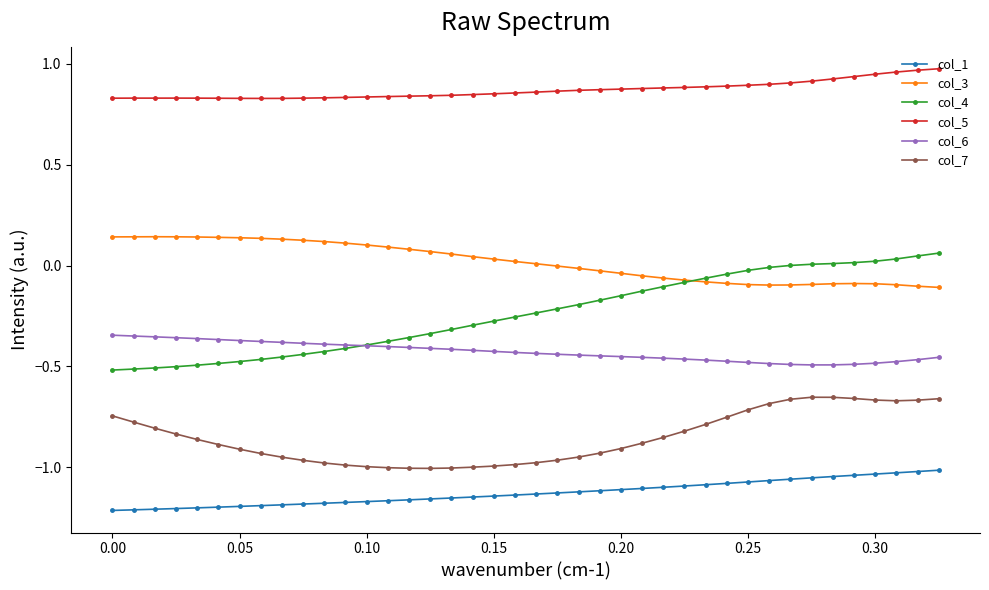

What is the difference between the maximum and minimum values in the col_7 series?

0.4